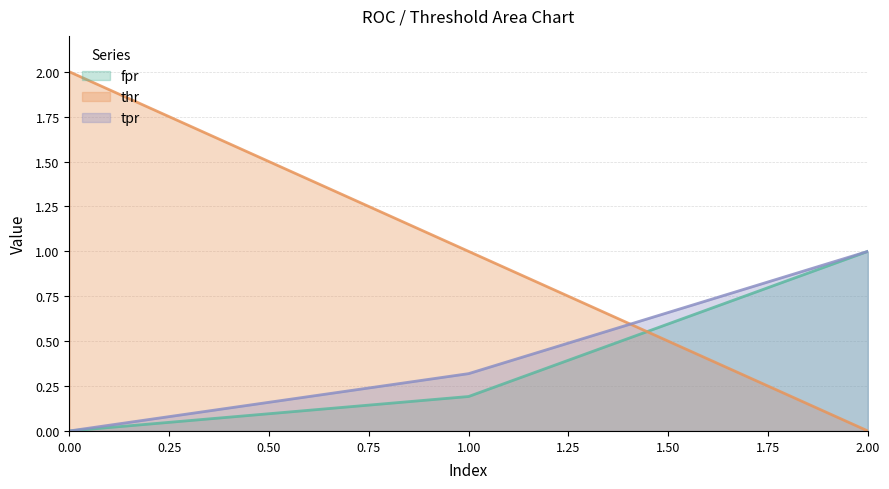

What is the value of the tpr point at the 2nd from the left?

0.3